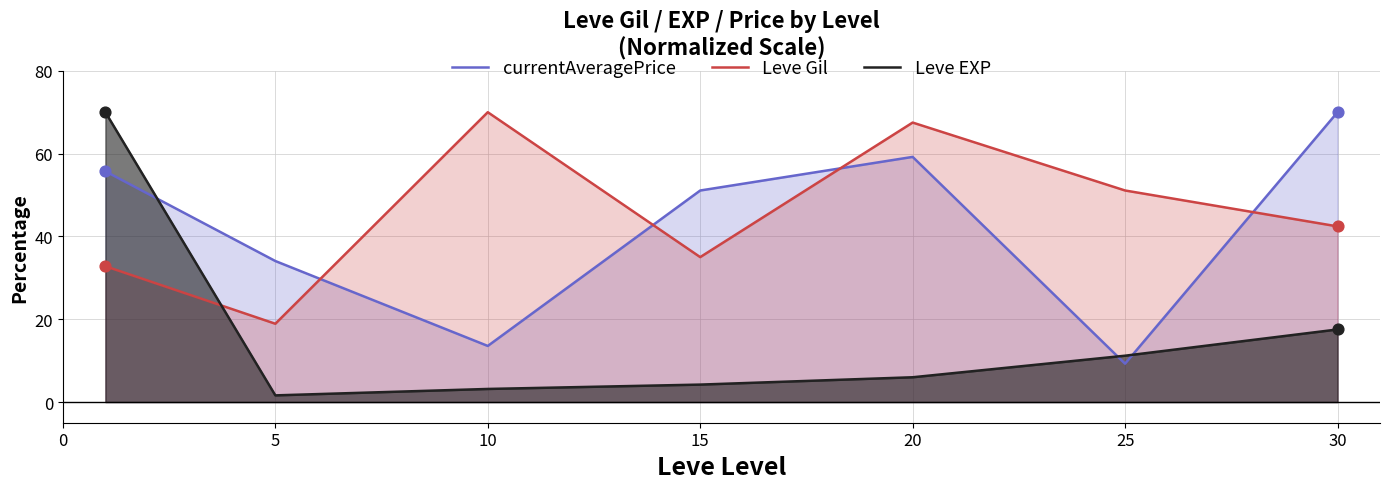

What are all the series names shown in the legend?

currentAveragePrice, Leve Gil, Leve EXP